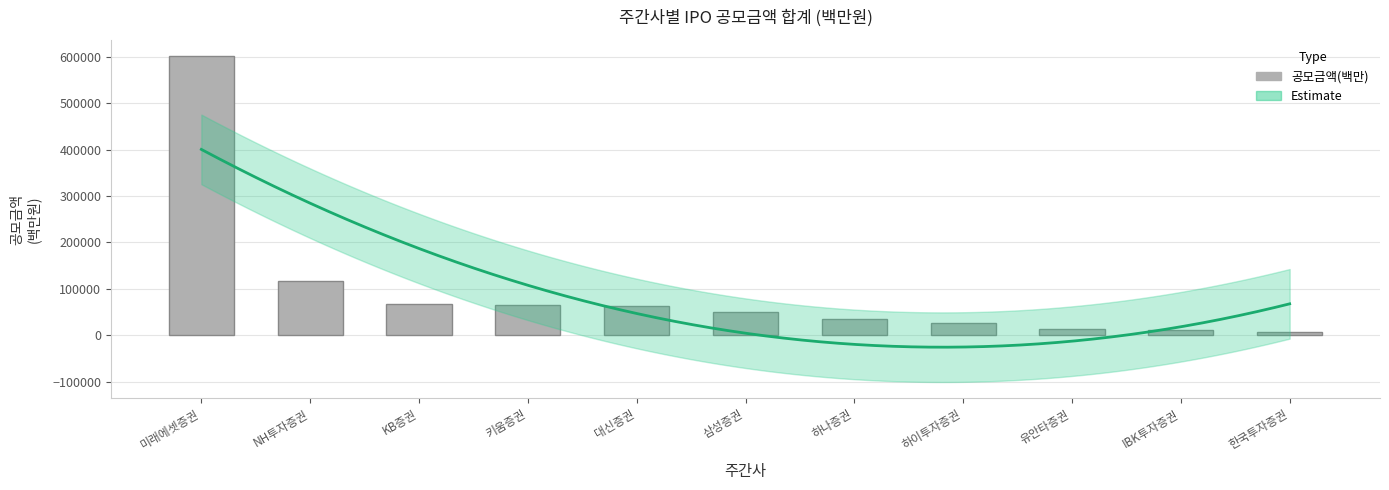

Read the value at NH투자증권, to the nearest 10.

118000